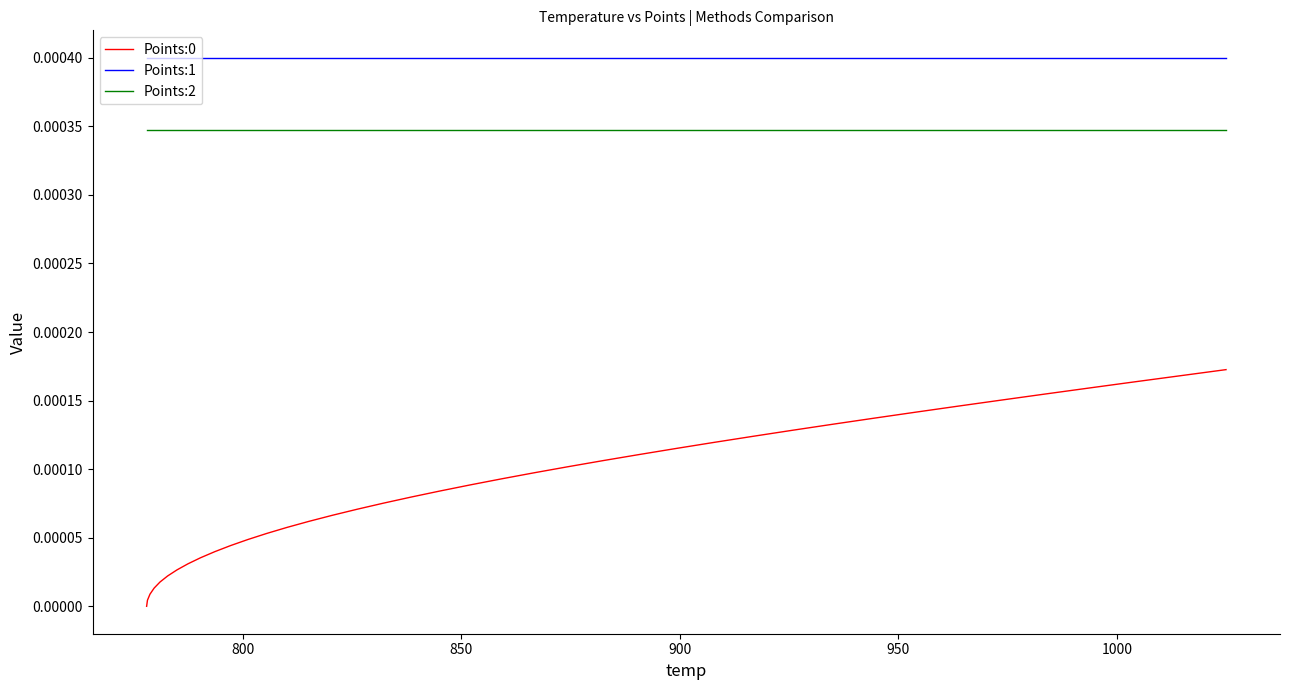

True or false: Points:0 and Points:2 cross at least once.

False